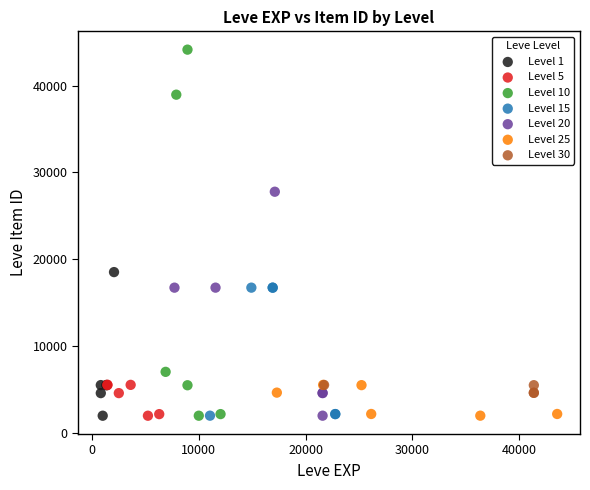

Which series contains the highest Y value?

Level 10